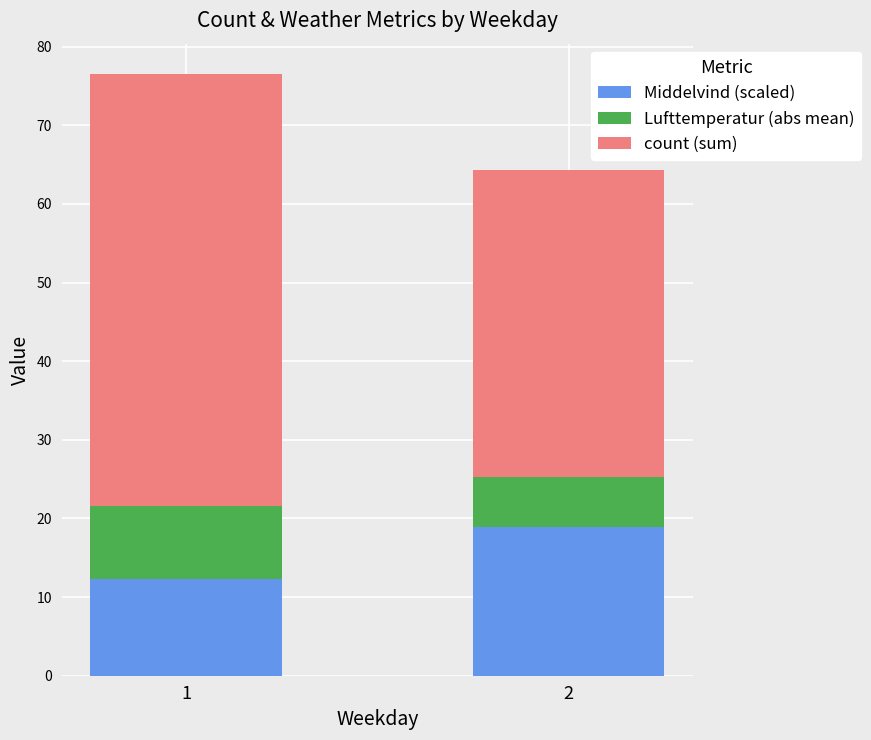

What are all the series names shown in the legend?

Middelvind (scaled), Lufttemperatur (abs mean), count (sum)